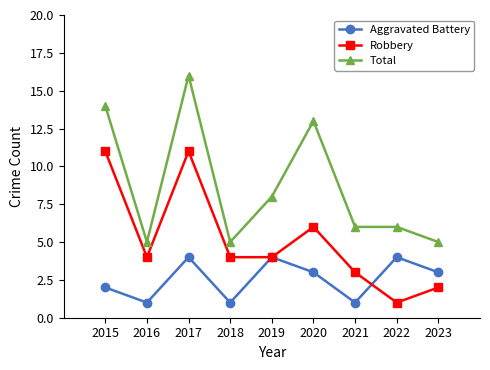

How many lines are shown in the chart?

3